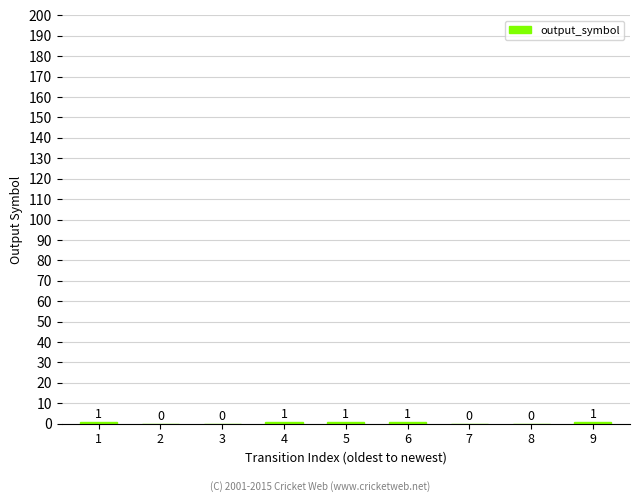

Which has a higher value, 8 or 5?

5